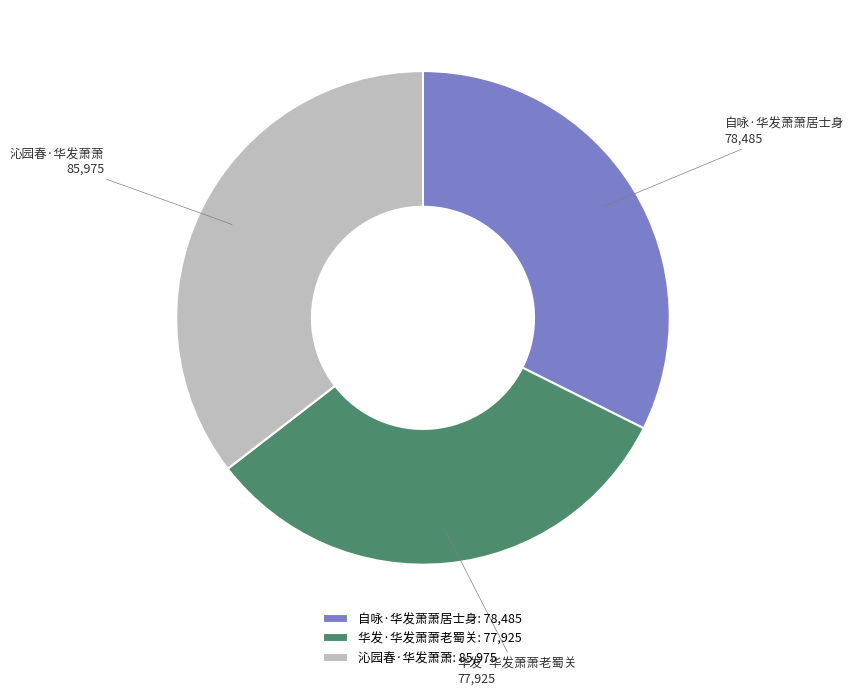

The 沁园春·华发萧萧 slice represents 26% of the pie. True or false?

False